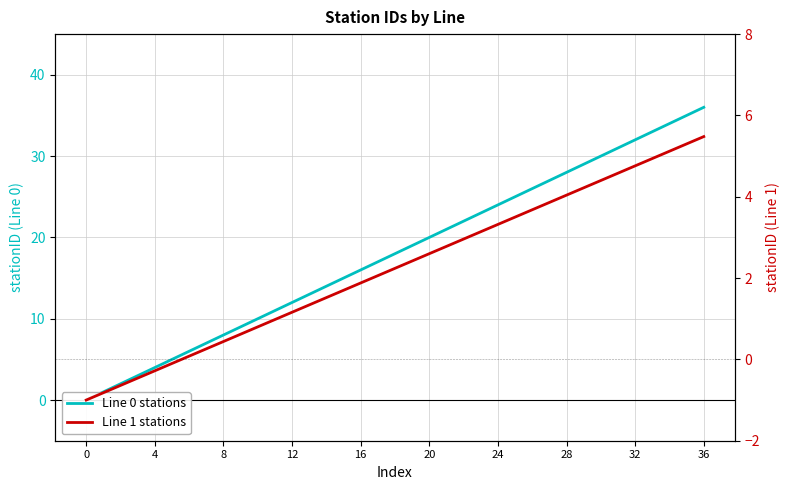

True or false: Line 0 stations and Line 1 stations cross at least once.

False